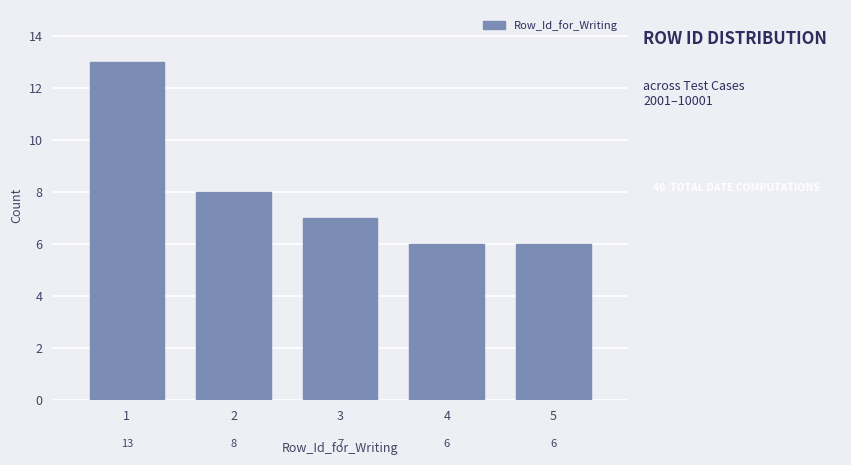

Reading left to right, transcribe all the data shown in this chart.

1=13	2=8	3=7	4=6	5=6